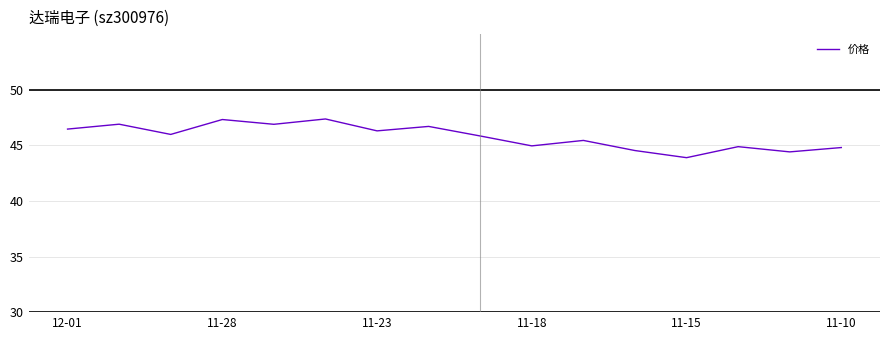

What is the difference between the maximum and minimum values?

3.5